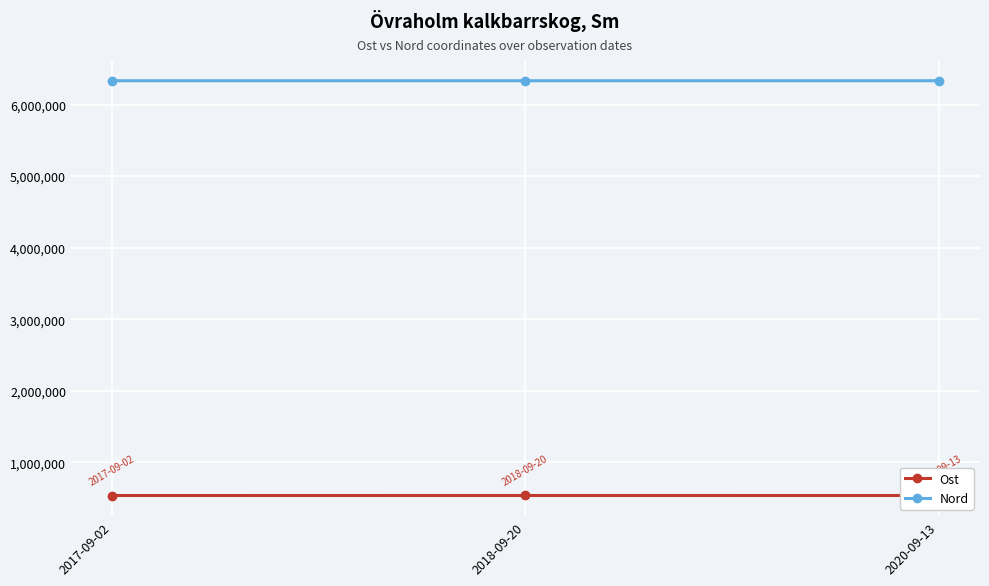

What is the difference between the highest and lowest values at 2020-09-13?

5795329.9